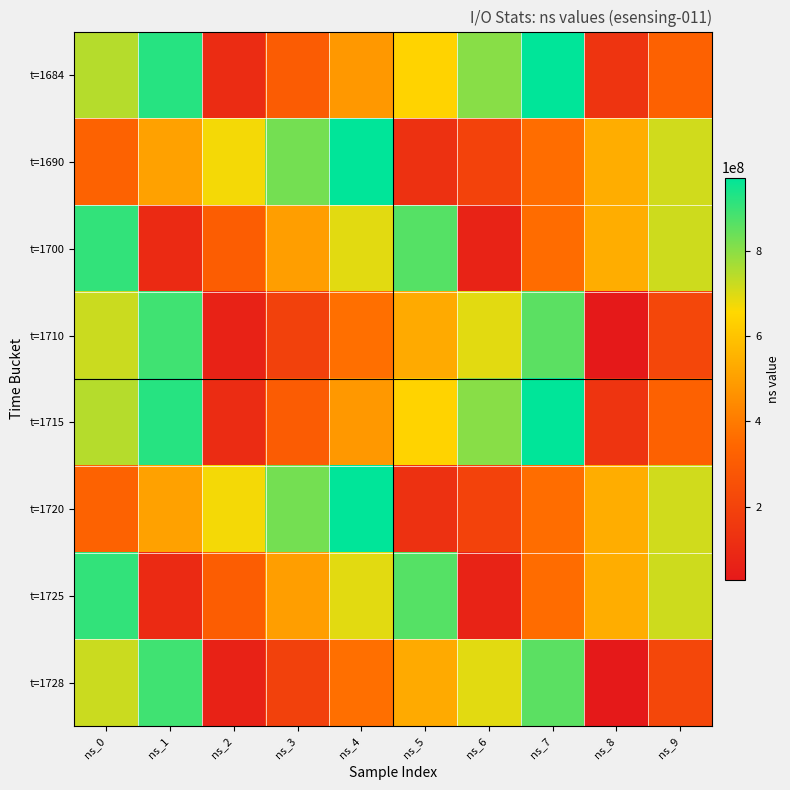

What is the smallest value displayed?

27545415